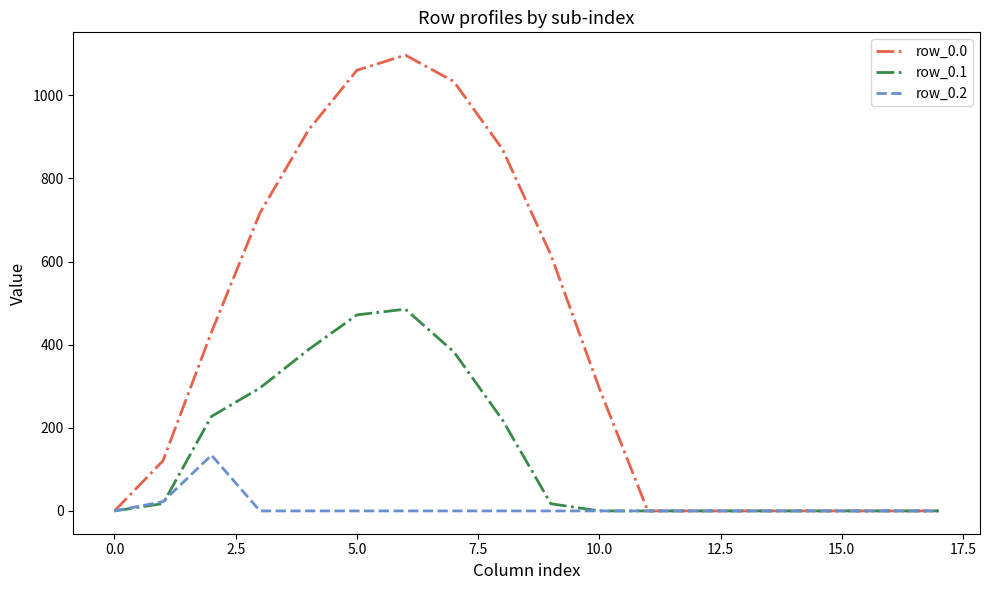

Rank the series by their maximum value, from lowest to highest.

row_0.2, row_0.1, row_0.0